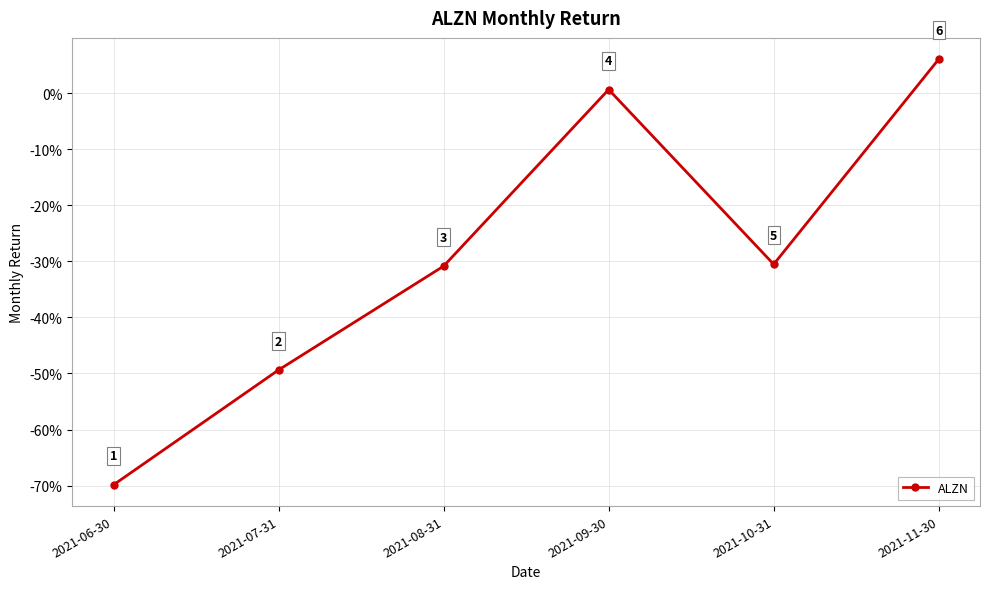

Where does the data first go above 0?

2021-09-30